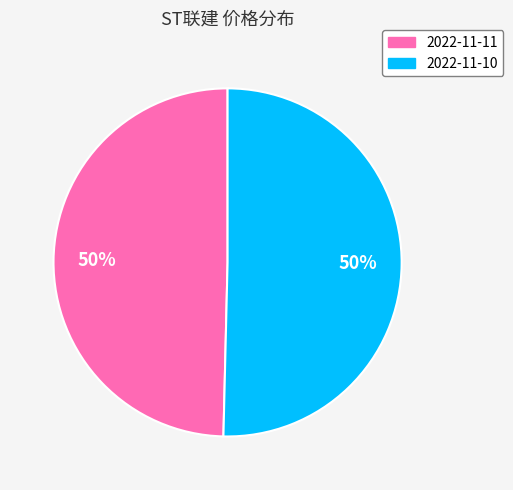

Approximately how many times larger is the value at 2022-11-10 compared to 2022-11-11?

1.0